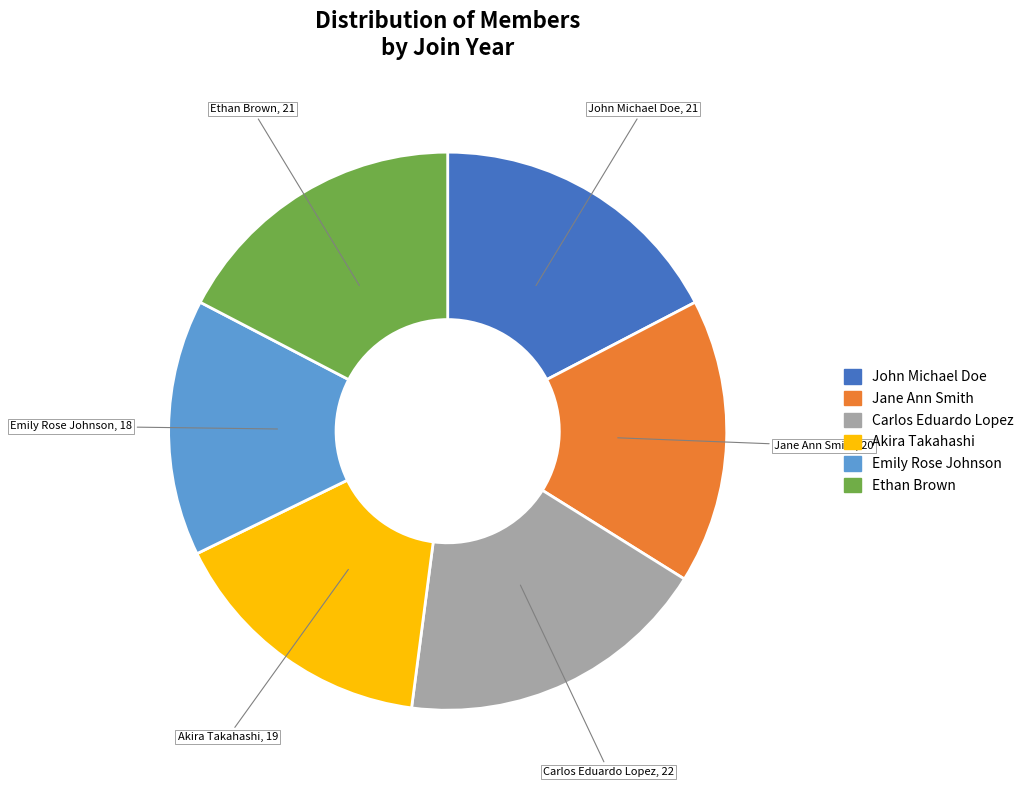

Between Carlos Eduardo Lopez and Ethan Brown, which is larger?

Carlos Eduardo Lopez